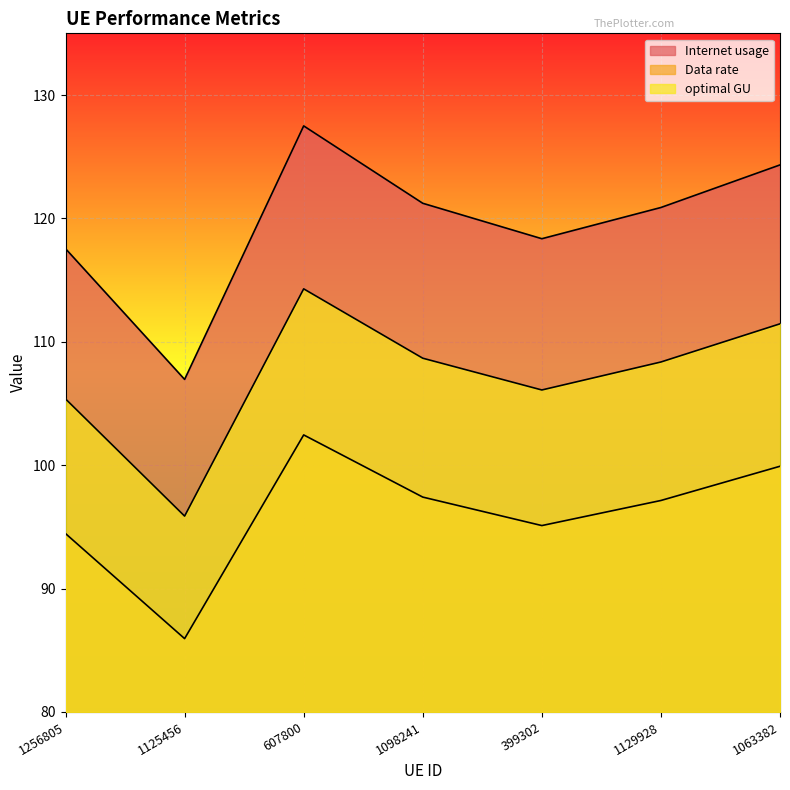

What is the difference between the Data rate values at 1098241 and 1129928?

0.3